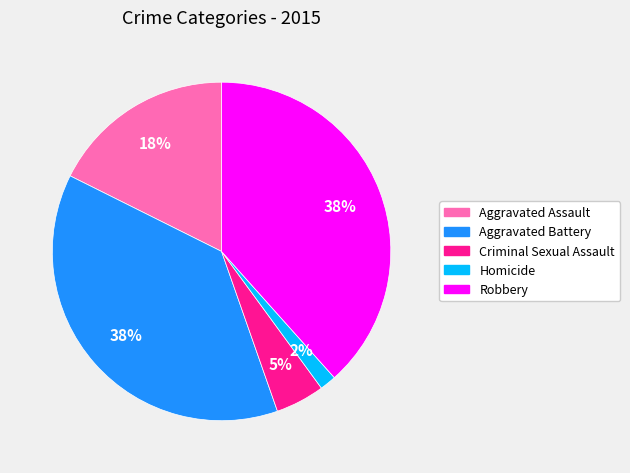

Which has a higher value, Homicide or Aggravated Assault?

Aggravated Assault